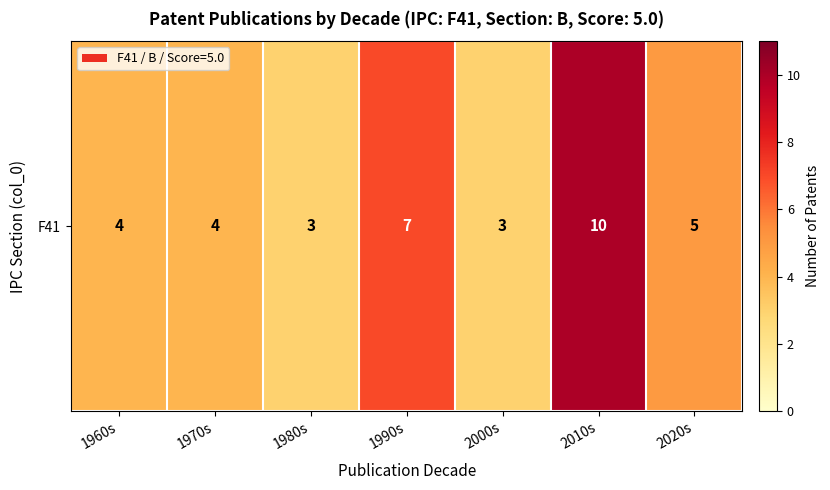

What is the greatest value displayed?

10